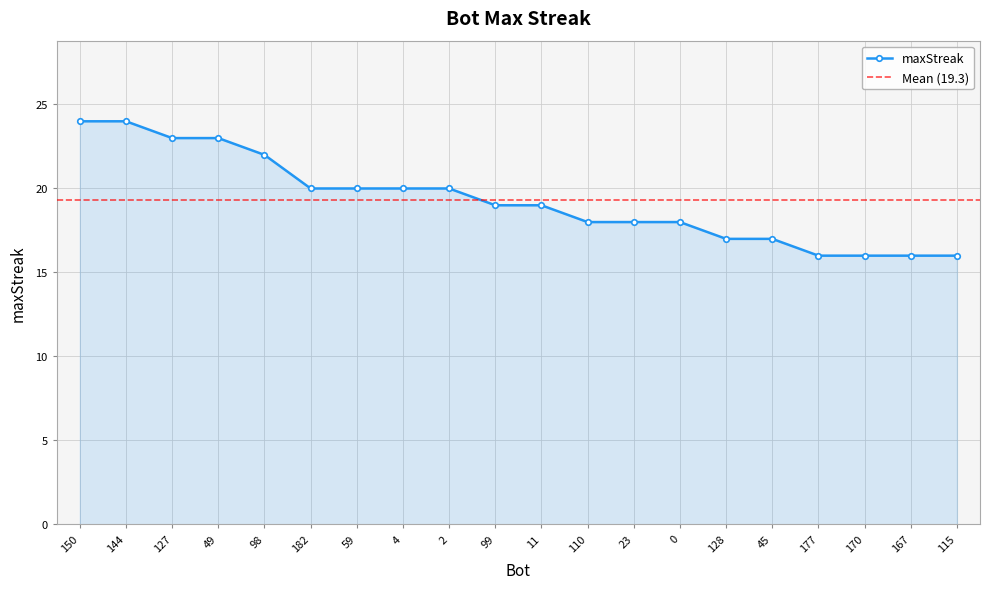

Between 4 and 127, which is larger?

127